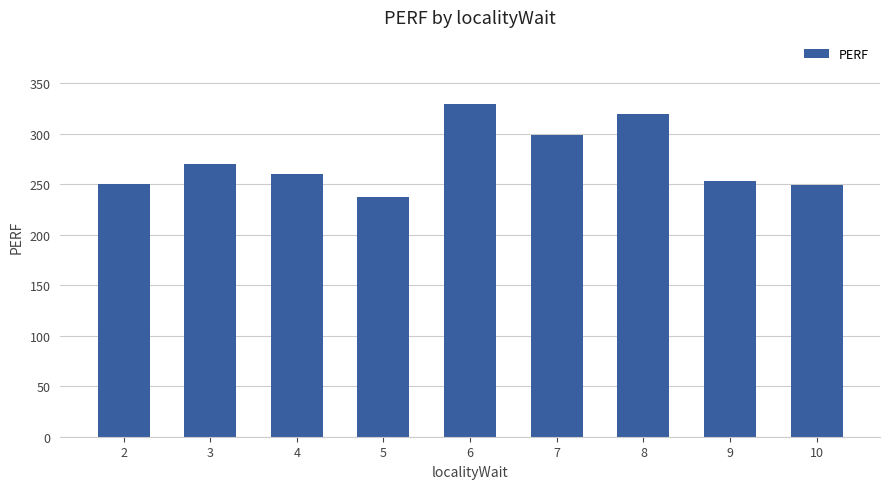

What is the sum of all values?

2469.4